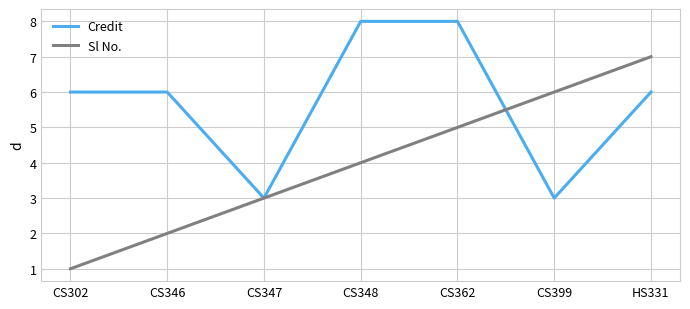

What are all the series names shown in the legend?

Credit, Sl No.